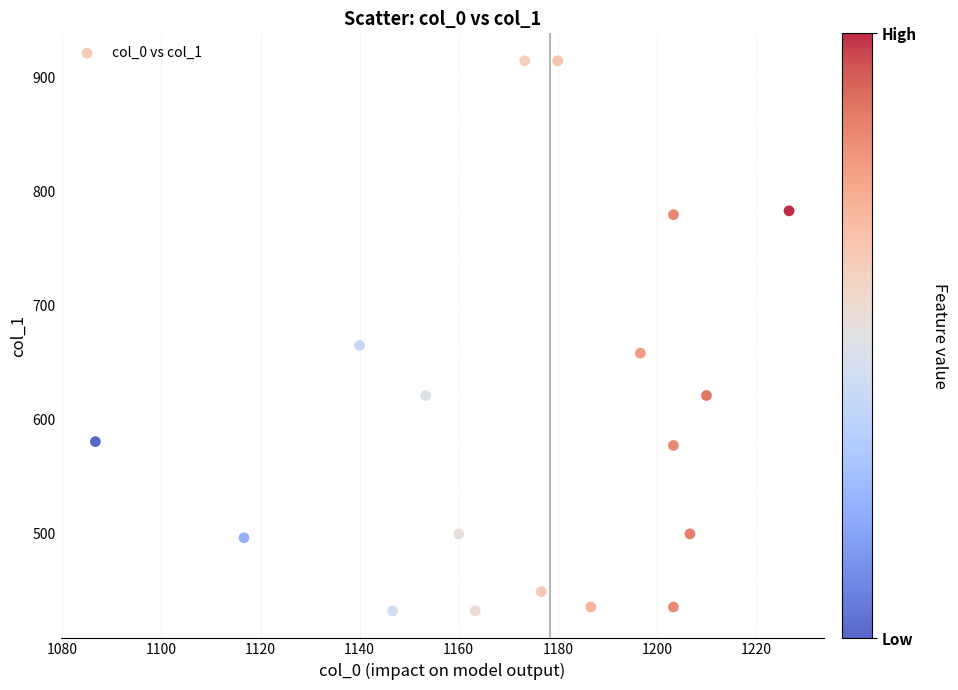

What is the range of Y values (max minus min)?

482.6